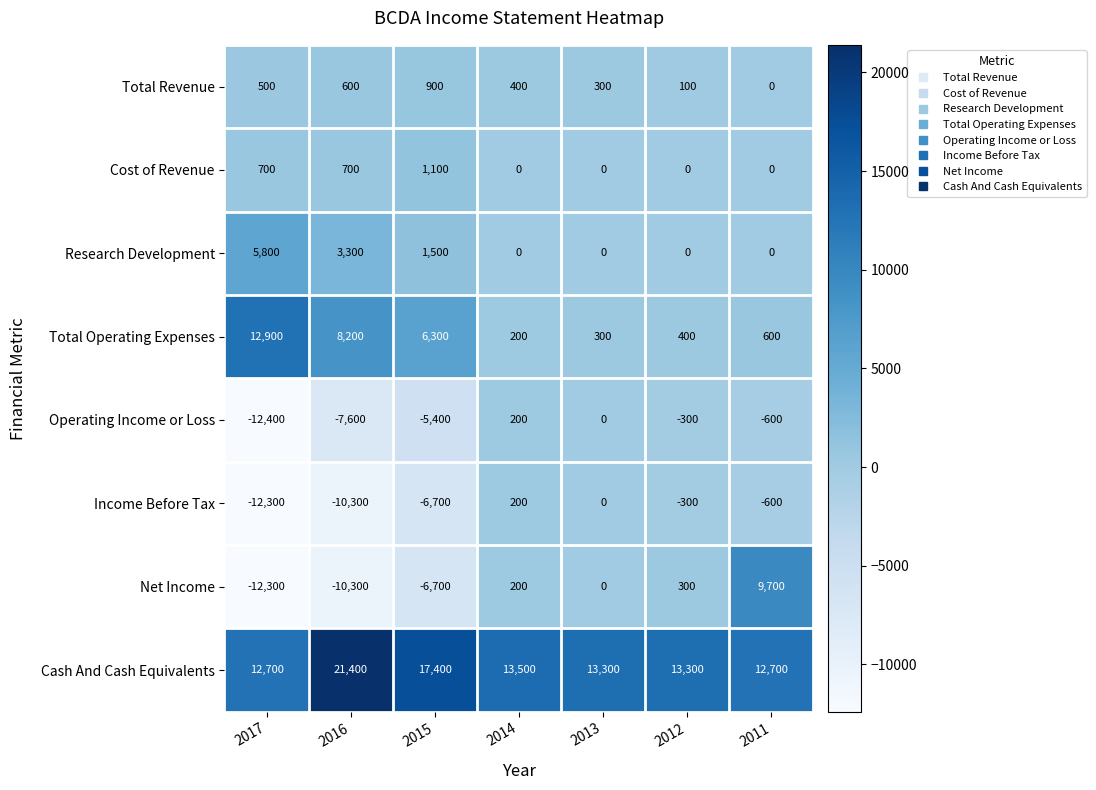

Where does the Operating Income or Loss series first go above -600?

2014